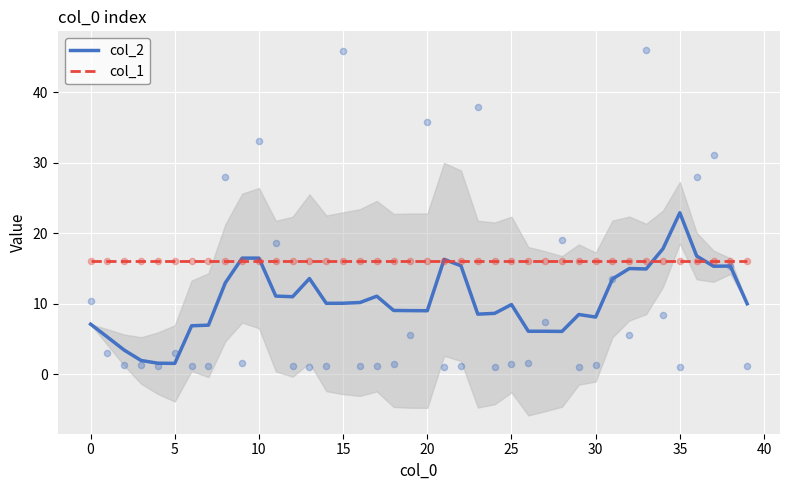

What are all the series names shown in the legend?

col_2, col_1